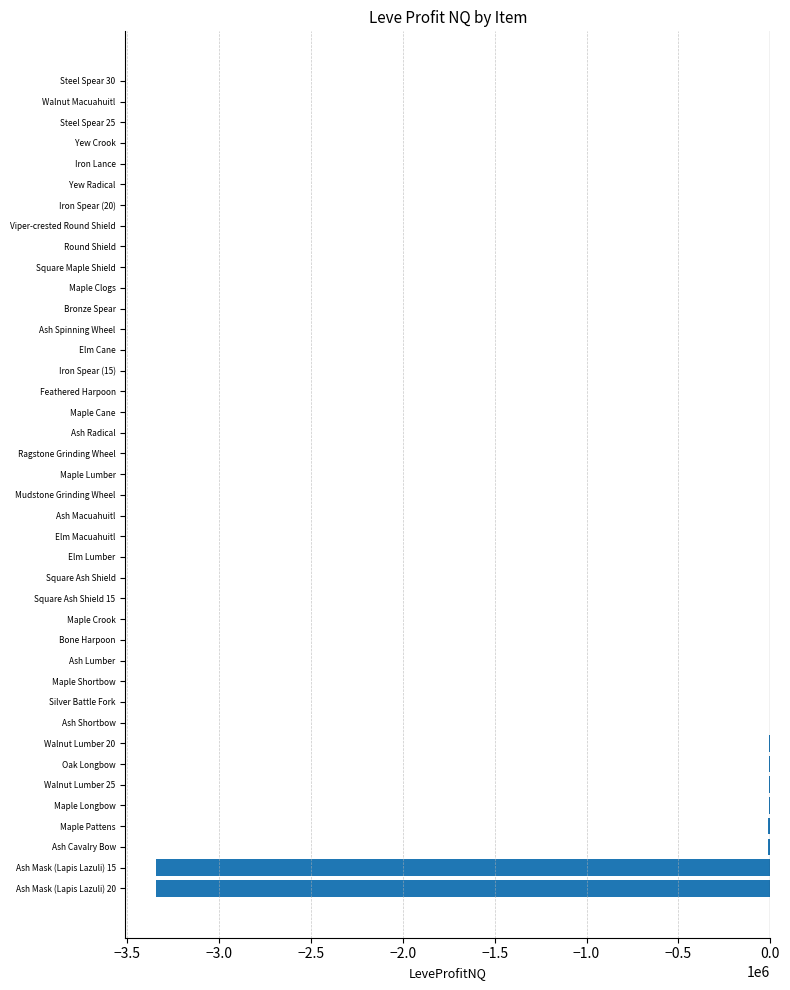

True or false: the data shows 2071411.7 at Yew Radical.

False